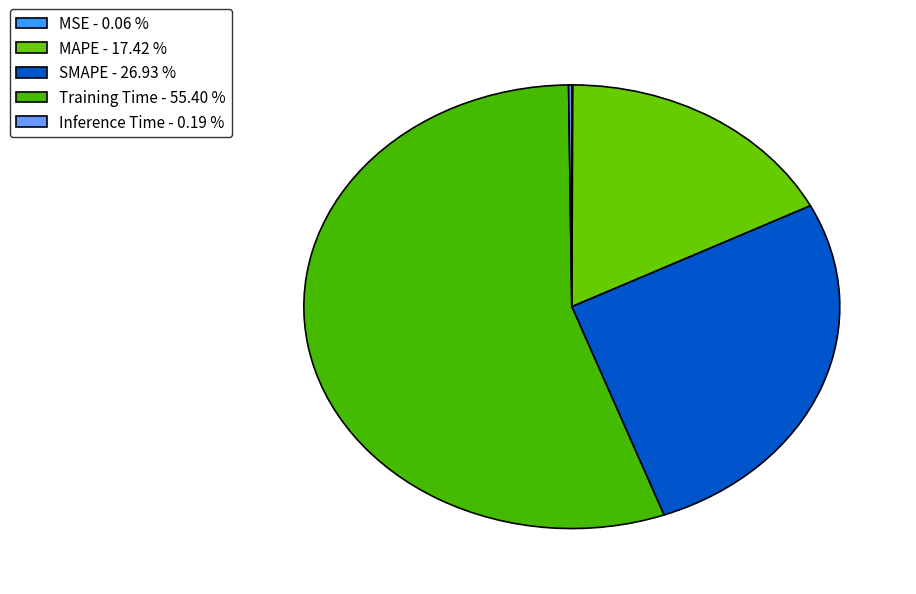

Does MSE account for over 50% of the chart?

No